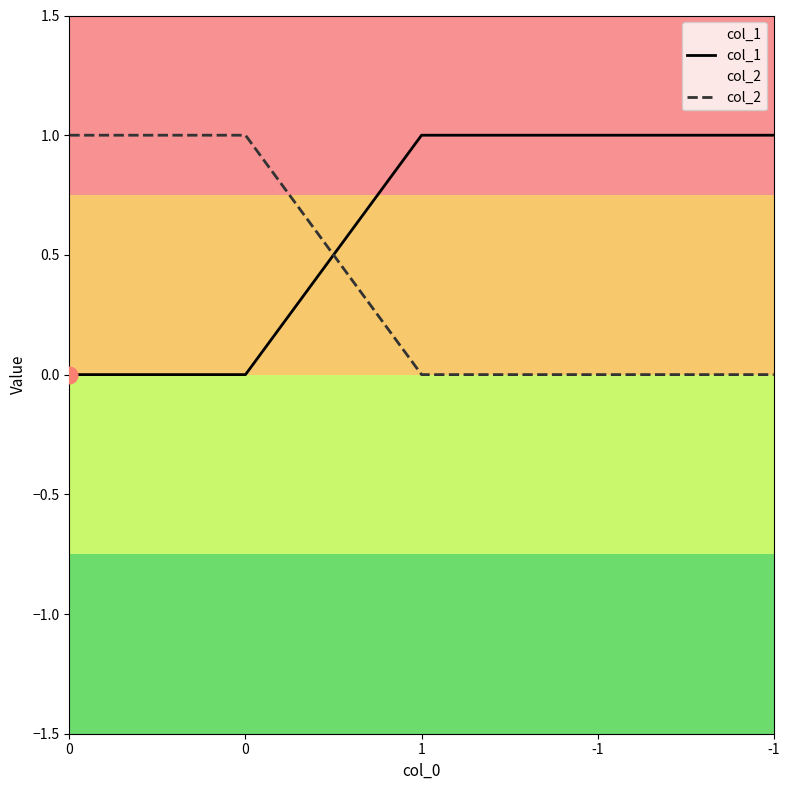

At 1, list the series in order from smallest to largest.

col_2, col_1